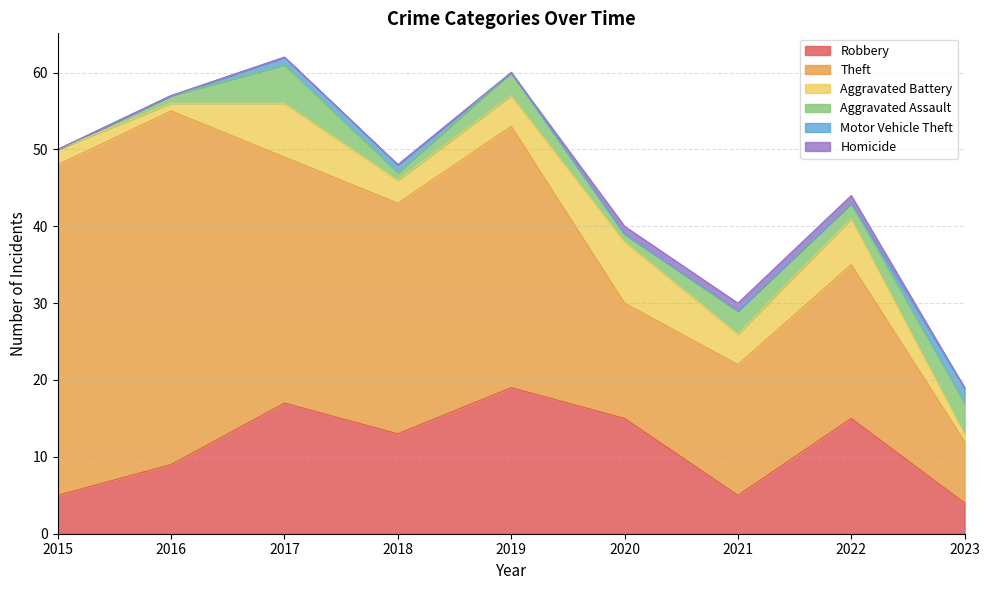

True or false: Robbery and Homicide intersect in this chart.

False